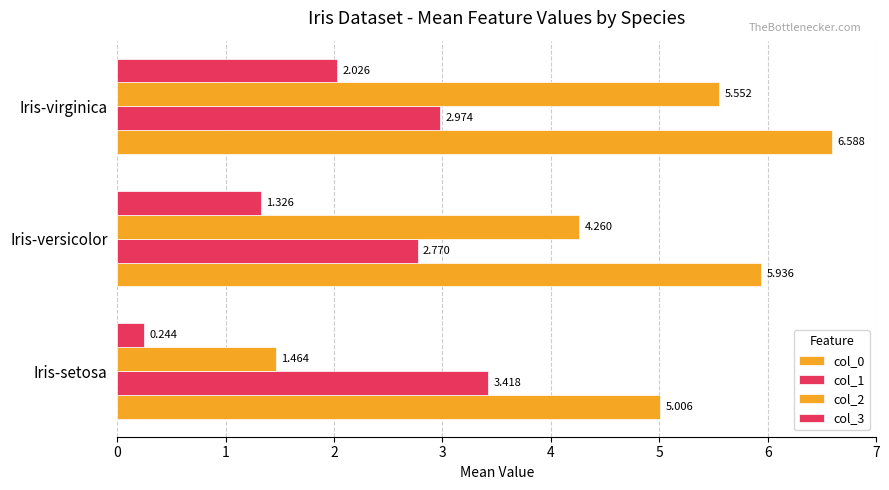

How many categories are shown in the chart?

3